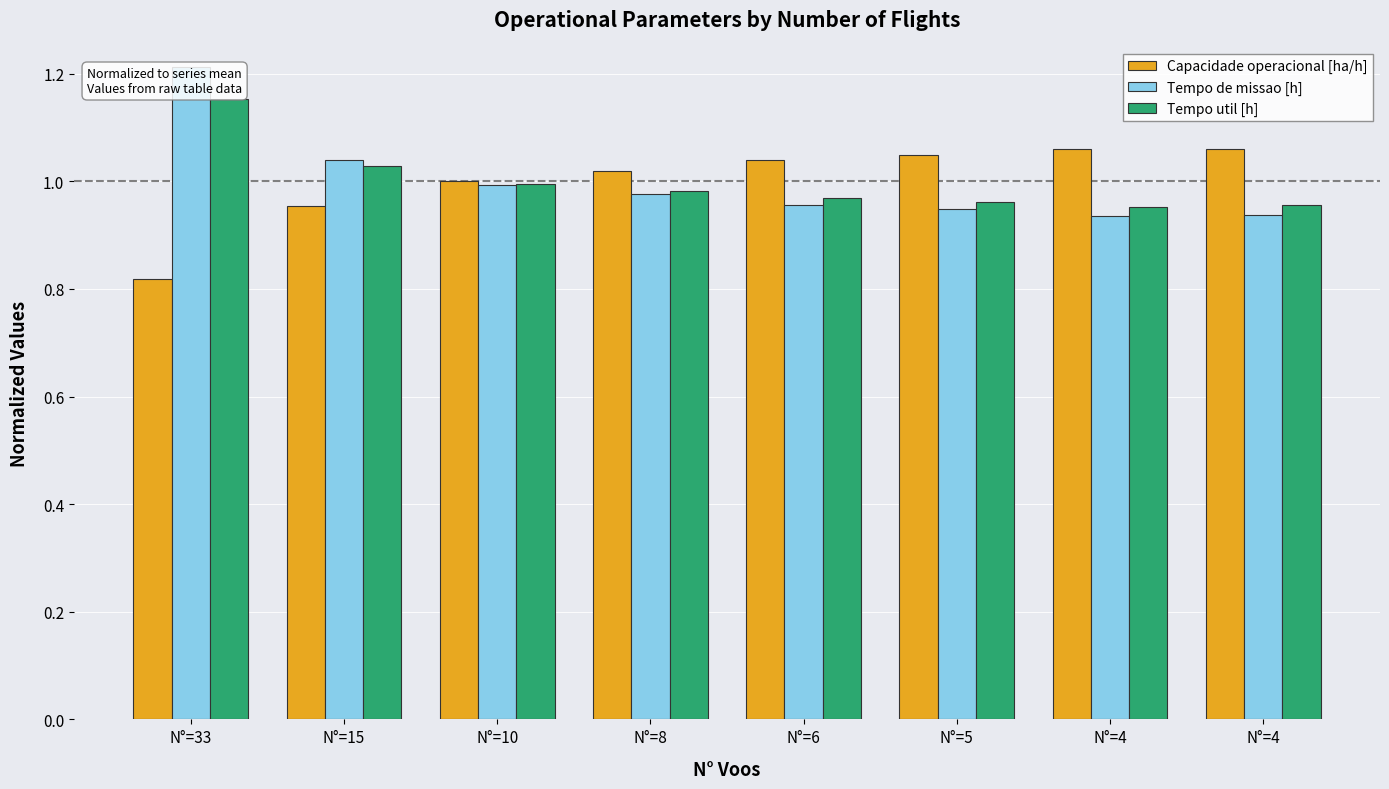

Which label corresponds to the largest value in the chart?

N°=33